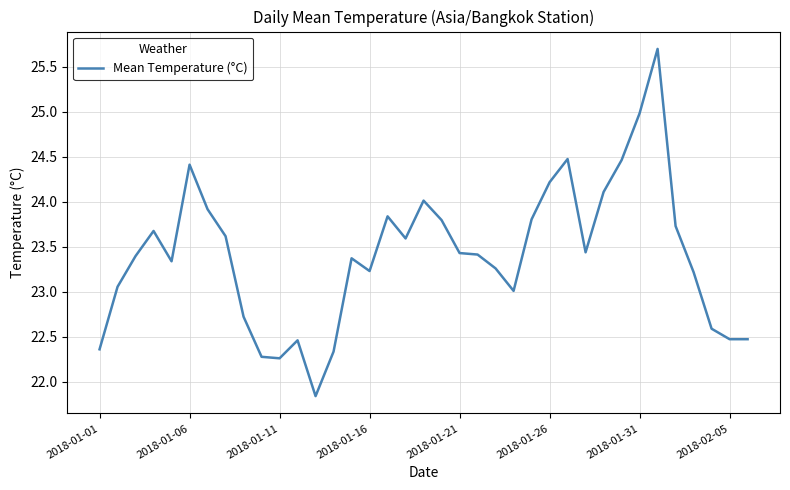

What is the difference between the maximum and minimum values?

3.9